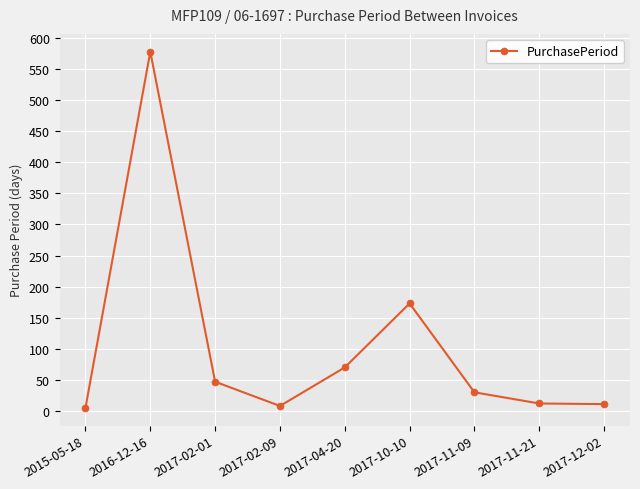

True or false: the data shows 53 at 2017-11-09.

False